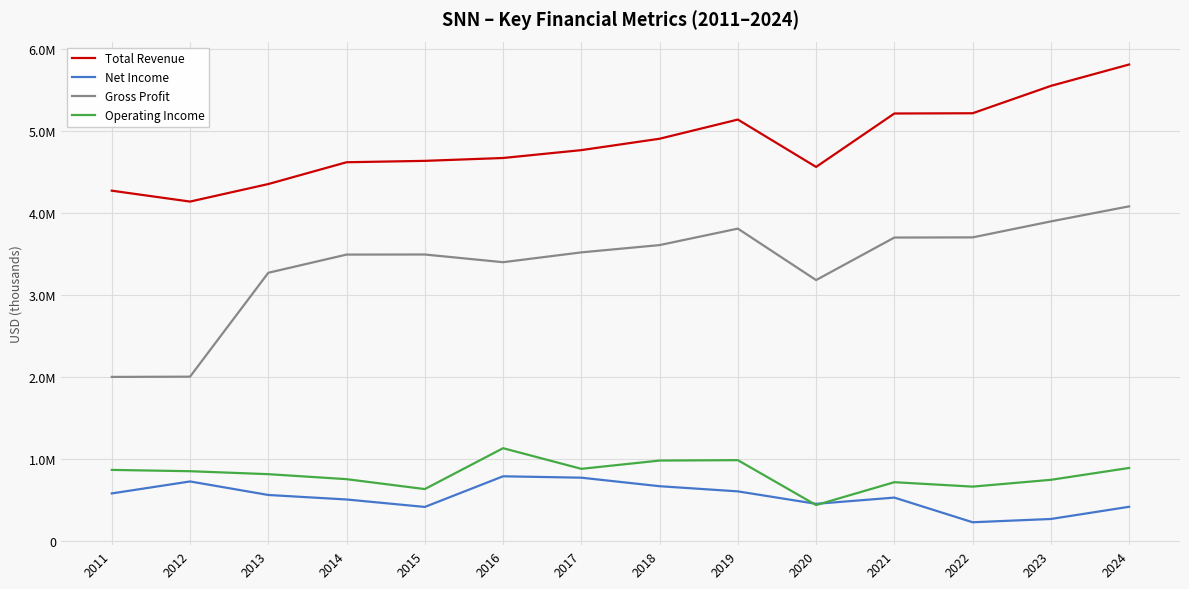

Reading left to right, transcribe all the data shown in this chart.

Total Revenue: 2011=4270000	2012=4137000	2013=4351000	2014=4617000	2015=4634000	2016=4669000	2017=4765000	2018=4904000	2019=5138000	2020=4560000	2021=5212000	2022=5215000	2023=5549000	2024=5810000
Net Income: 2011=575000	2012=721000	2013=556000	2014=501000	2015=410000	2016=784000	2017=767000	2018=663000	2019=600000	2020=448000	2021=524000	2022=223000	2023=263000	2024=412000
Gross Profit: 2011=1997000	2012=2000000	2013=3268000	2014=3490000	2015=3491000	2016=3397000	2017=3517000	2018=3606000	2019=3807000	2020=3179000	2021=3698000	2022=3700000	2023=3895000	2024=4079000
Operating Income: 2011=862000	2012=846000	2013=810000	2014=749000	2015=628000	2016=1127000	2017=875000	2018=976000	2019=981000	2020=433000	2021=712000	2022=658000	2023=741000	2024=886000